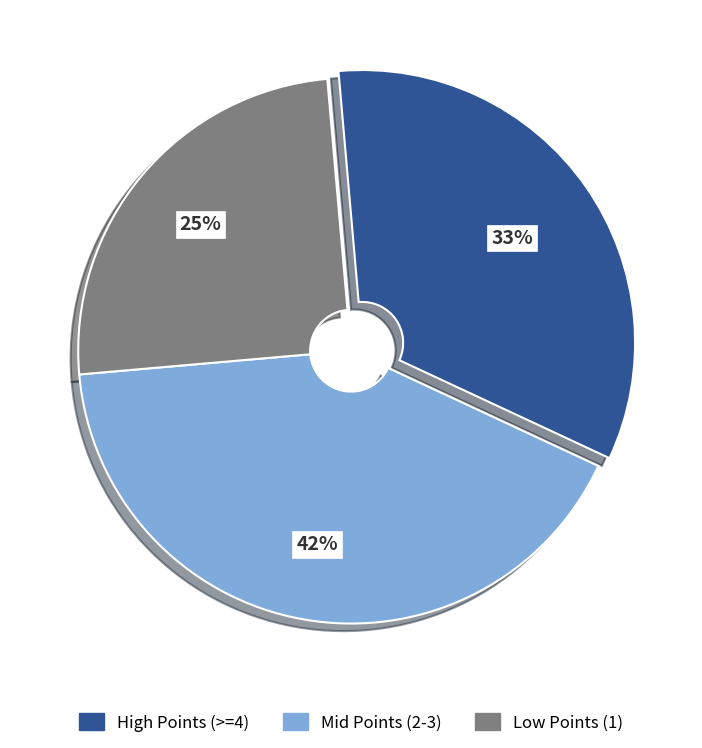

True or false: Mid Points (2-3) accounts for 42% of the total.

True